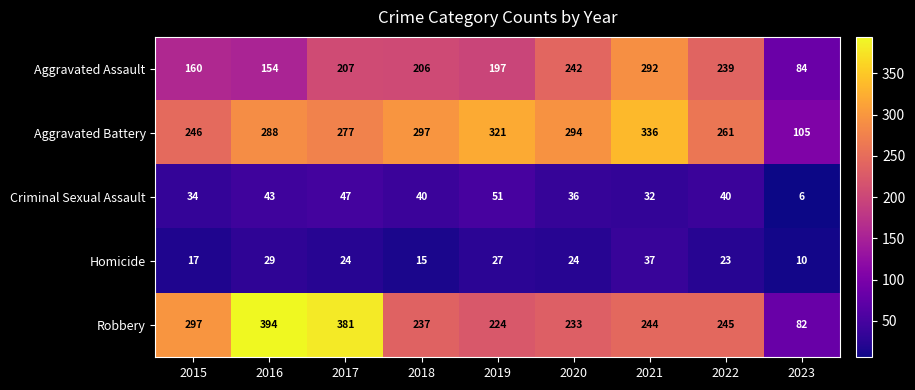

Which series has the widest spread of values?

Robbery